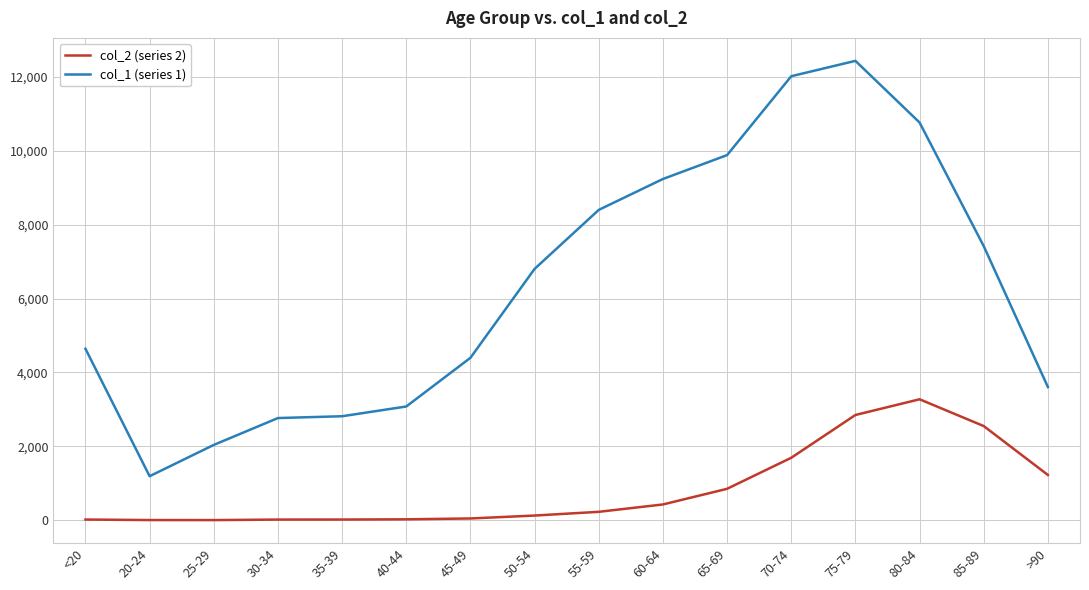

Which category has the highest value across all series?

75-79